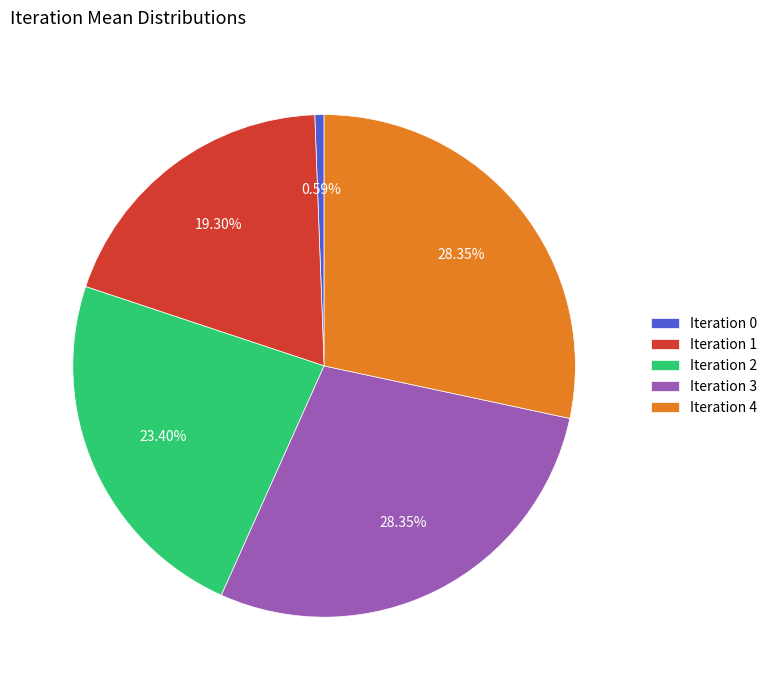

Do Iteration 4 and Iteration 1 together represent more than half of the pie?

No